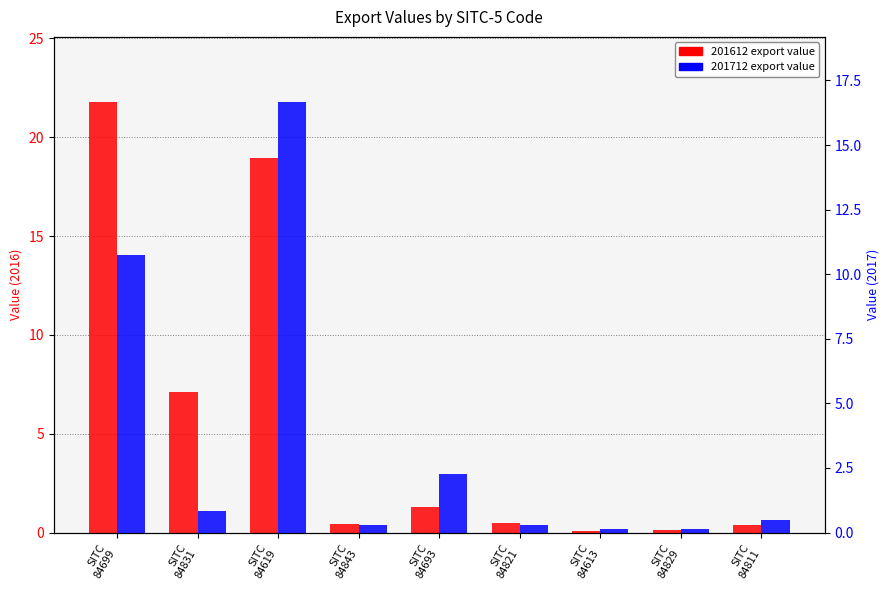

What is the greatest value displayed?

21.8